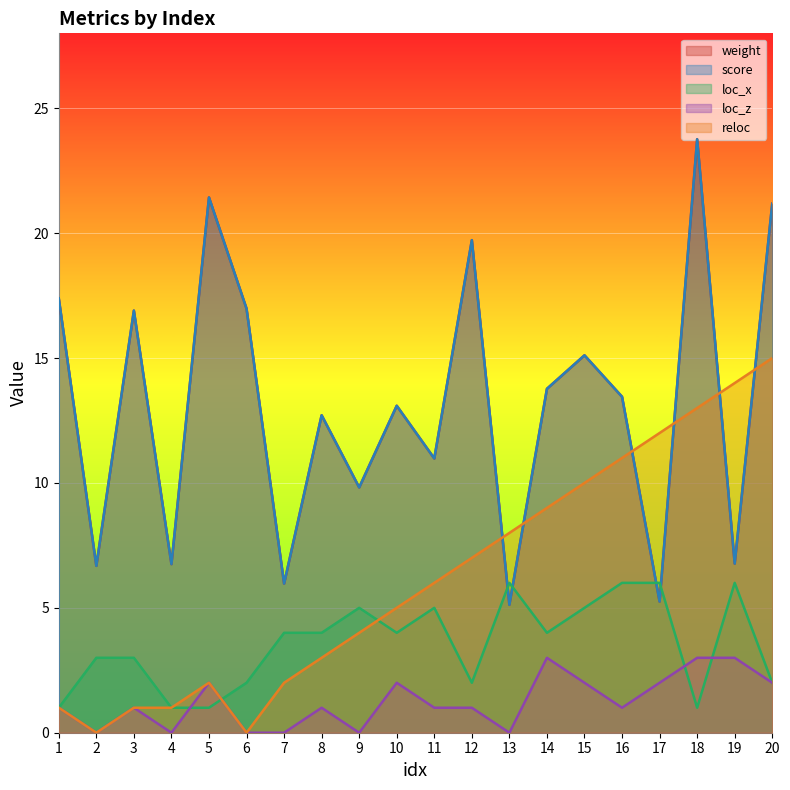

Reading left to right, transcribe all the data shown in this chart.

weight: 1=17.4	2=6.7	3=16.9	4=6.8	5=21.4	6=17.0	7=6.0	8=12.7	9=9.8	10=13.1	11=11.0	12=19.7	13=5.1	14=13.8	15=15.1	16=13.4	17=5.2	18=23.8	19=6.8	20=21.2
score: 1=17.4	2=6.7	3=16.9	4=6.8	5=21.4	6=17.0	7=6.0	8=12.7	9=9.8	10=13.1	11=11.0	12=19.7	13=5.1	14=13.8	15=15.1	16=13.4	17=5.2	18=23.8	19=6.8	20=21.2
loc_x: 1=1.0	2=3.0	3=3.0	4=1.0	5=1.0	6=2.0	7=4.0	8=4.0	9=5.0	10=4.0	11=5.0	12=2.0	13=6.0	14=4.0	15=5.0	16=6.0	17=6.0	18=1.0	19=6.0	20=2.0
loc_z: 1=1.0	2=0.0	3=1.0	4=0.0	5=2.0	6=0.0	7=0.0	8=1.0	9=0.0	10=2.0	11=1.0	12=1.0	13=0.0	14=3.0	15=2.0	16=1.0	17=2.0	18=3.0	19=3.0	20=2.0
reloc: 1=1.0	2=0.0	3=1.0	4=1.0	5=2.0	6=0.0	7=2.0	8=3.0	9=4.0	10=5.0	11=6.0	12=7.0	13=8.0	14=9.0	15=10.0	16=11.0	17=12.0	18=13.0	19=14.0	20=15.0